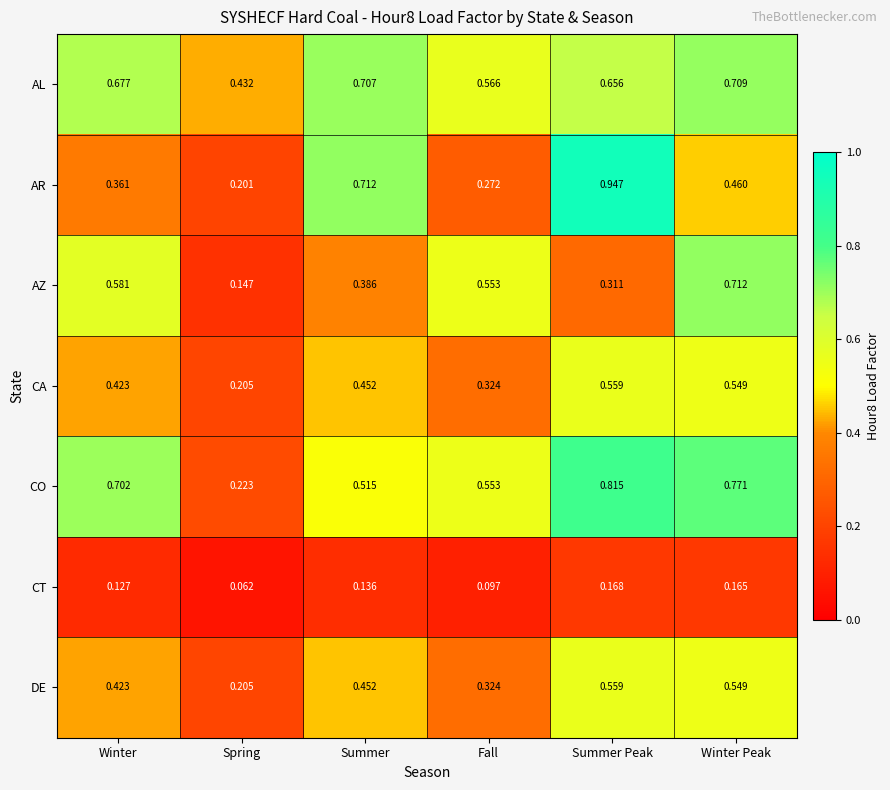

Which label corresponds to the smallest value in the chart?

Spring